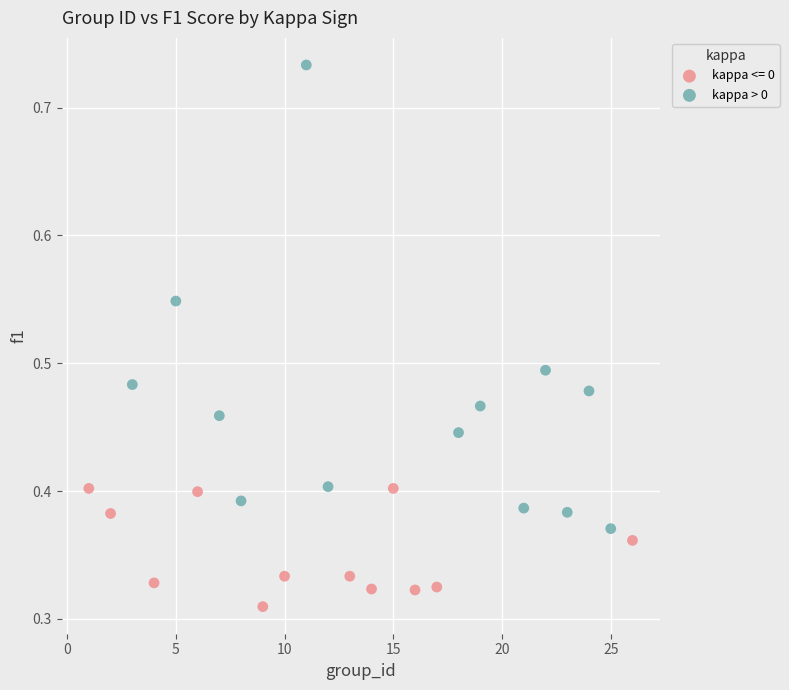

Which series has the largest Y range (max minus min)?

kappa > 0